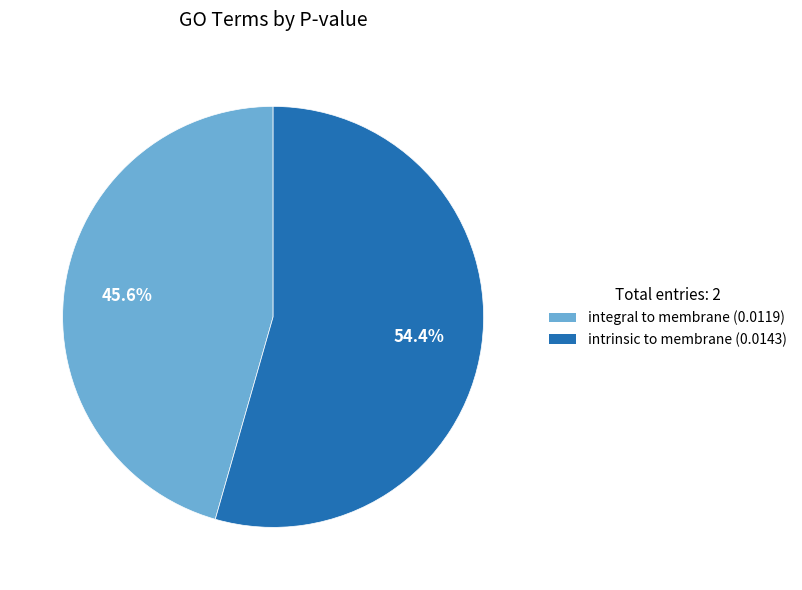

How many slices are in this pie chart?

2